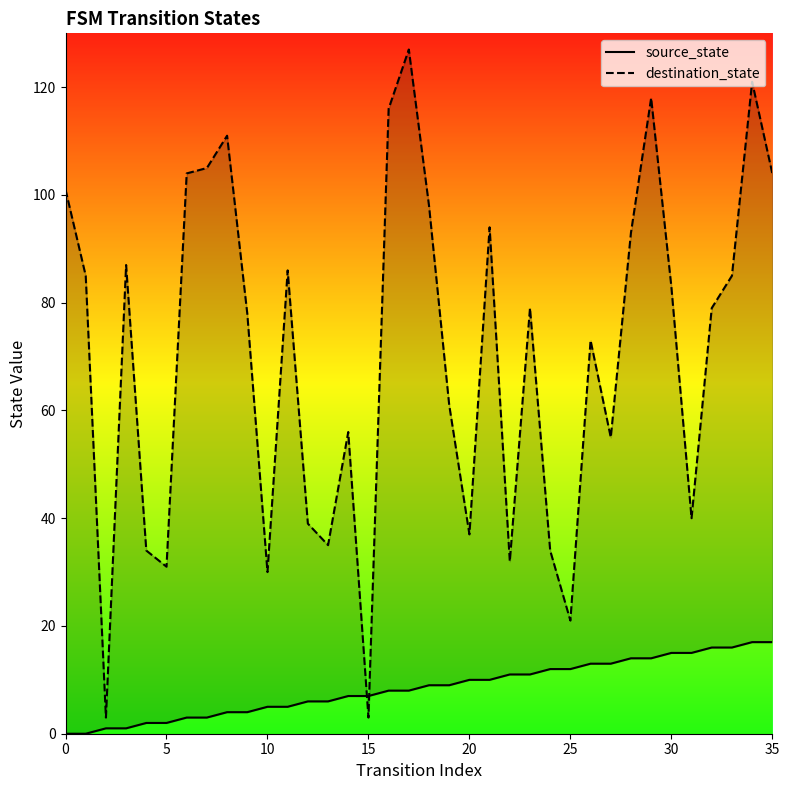

Is this an area chart (filled region under the line)?

No